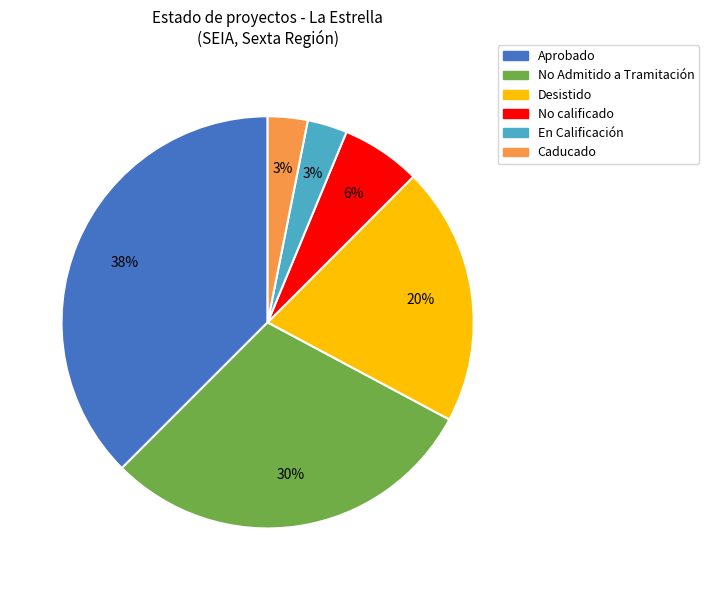

True or false: Caducado accounts for 10% of the total.

False